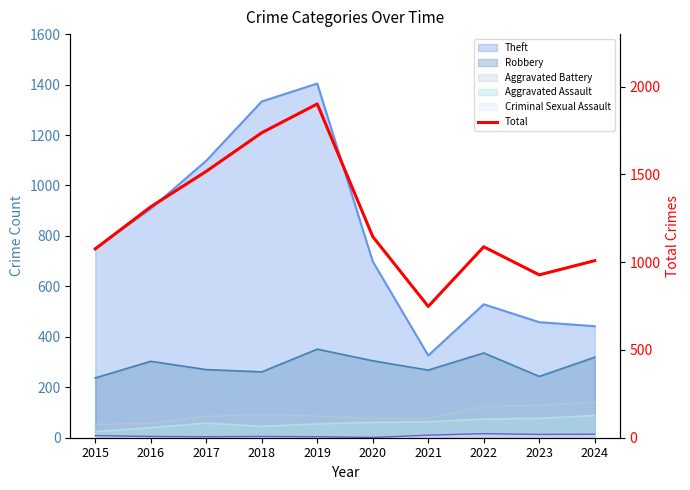

How many interior local peaks (higher than both neighbors) does the data have?

2